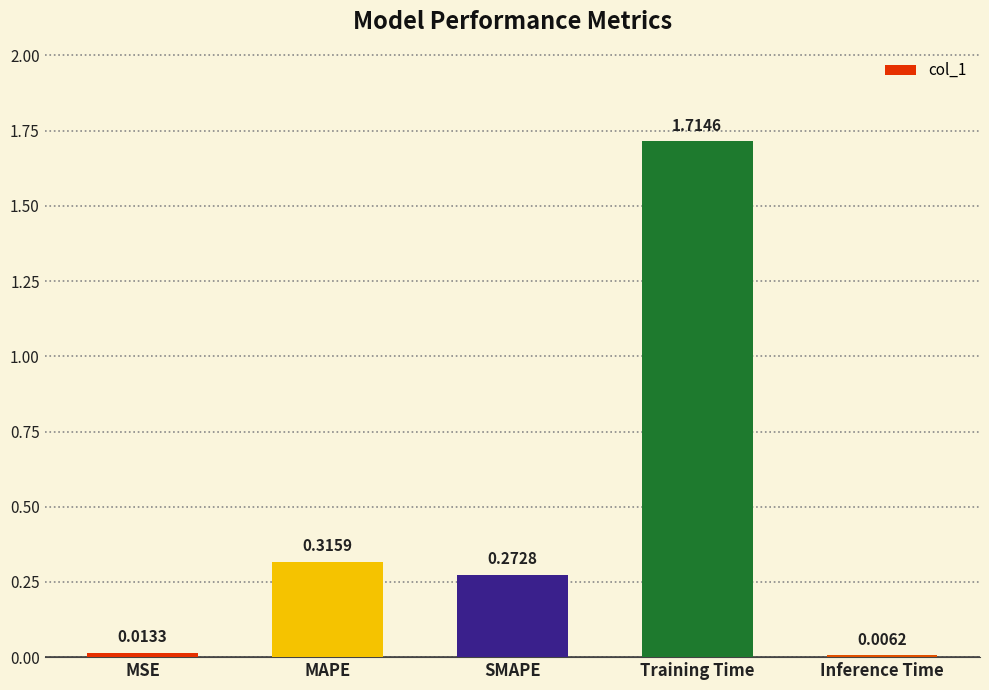

What is the label of the 3rd bar from the right?

SMAPE